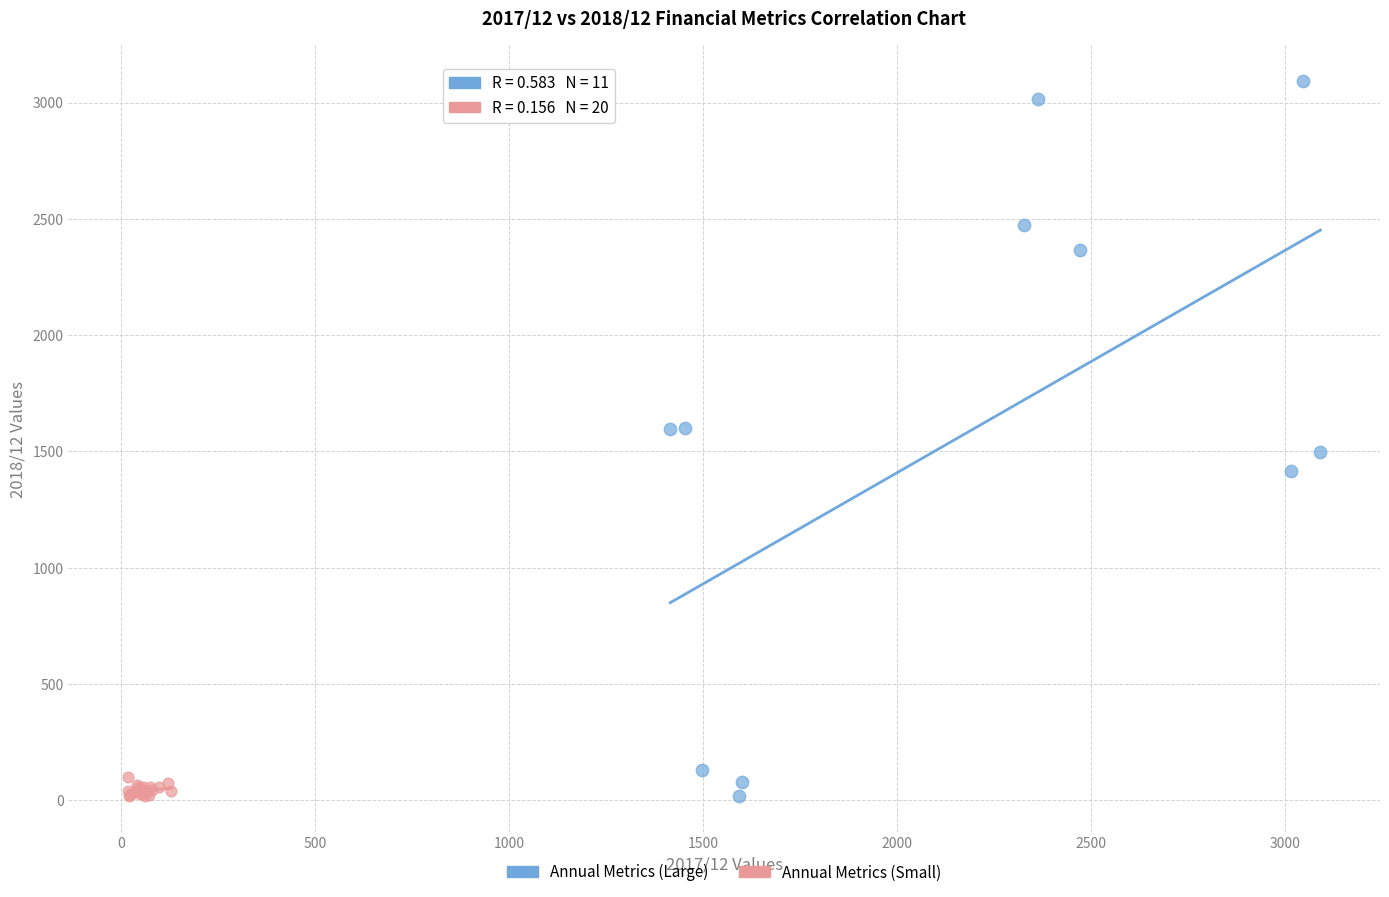

Which series has the widest spread of Y values?

Annual Metrics (Large)